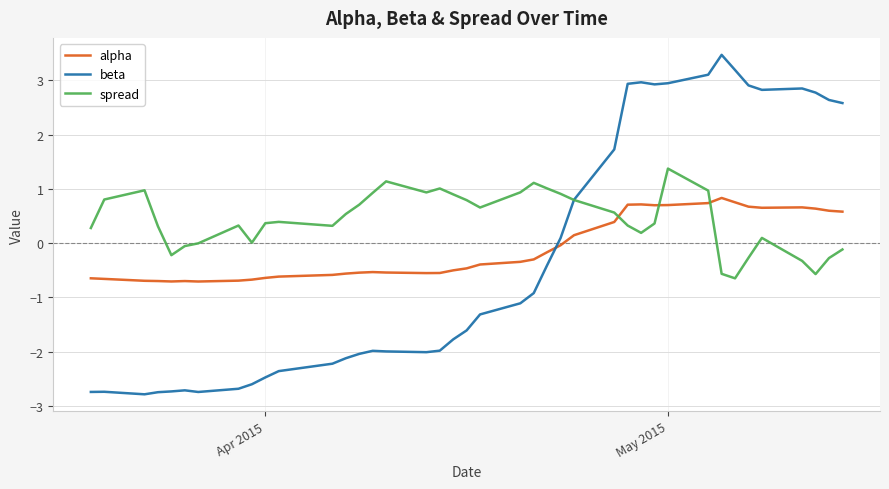

What is the smallest value displayed?

-2.8